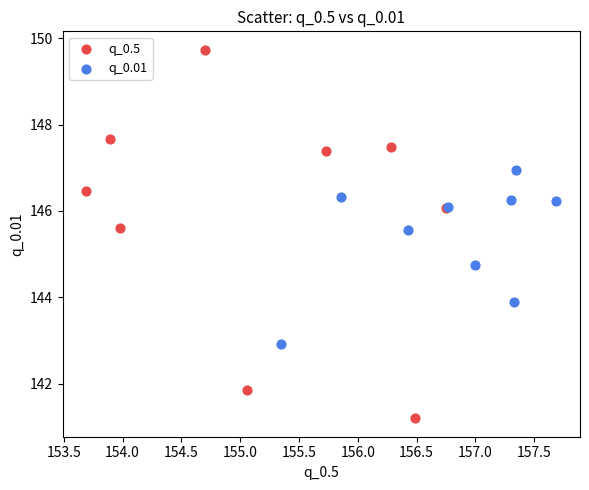

Which series reaches the minimum Y coordinate?

q_0.5